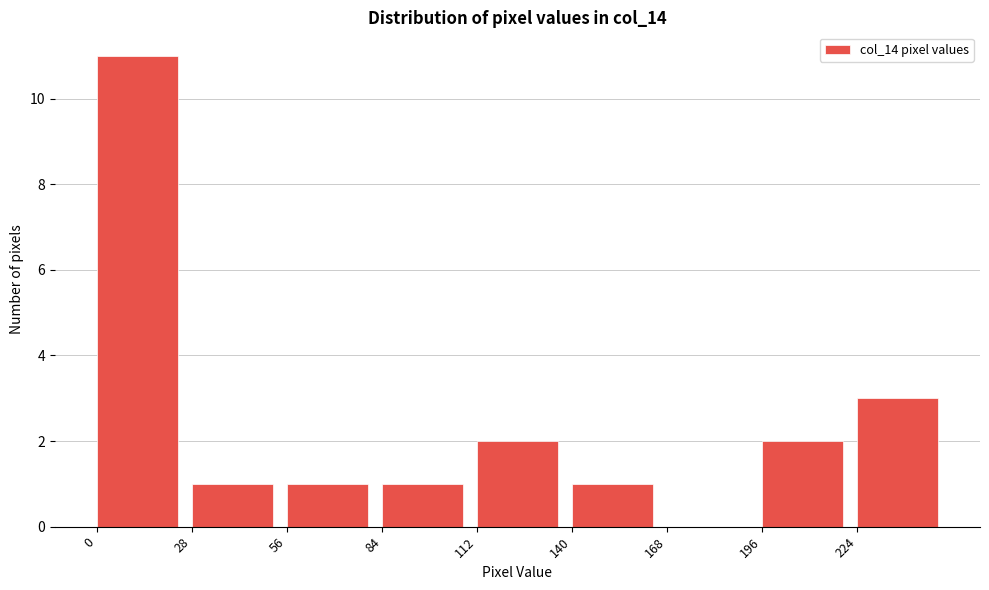

Reading left to right, transcribe this chart: for each bar, give the range it covers on the x-axis and its height. Neither the bar edges nor the heights are printed on the chart, so give them approximately, as read against the axes.

0 to 28: 11
28 to 56: 1
56 to 84: 1
84 to 112: 1
112 to 140: 2
140 to 168: 1
168 to 196: 0
196 to 224: 2
224 to 252: 3